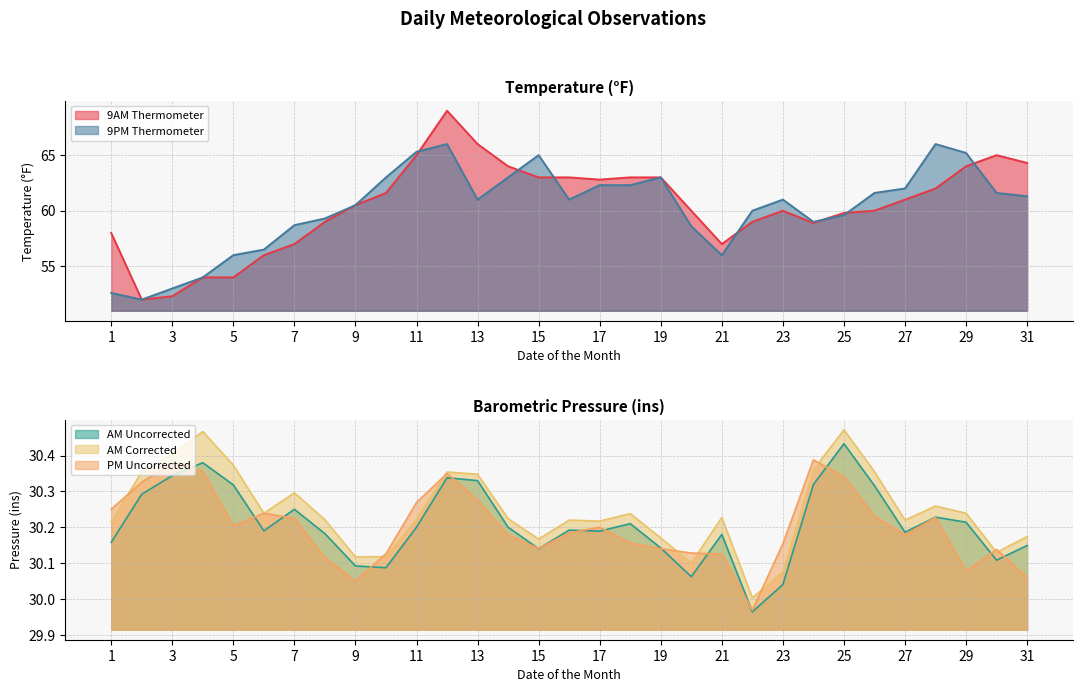

What is the value of the AM Uncorrected point at the 27th from the left?

30.2